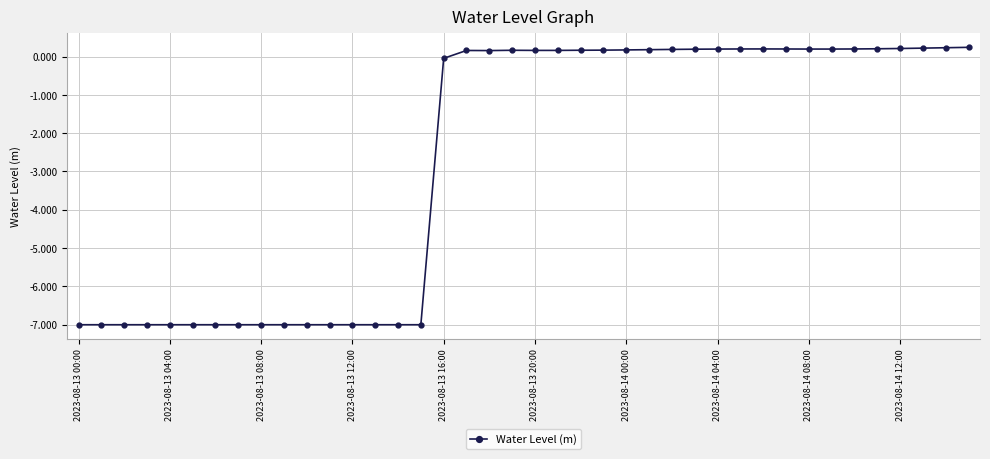

What is the minimum value shown in the chart?

-7.0